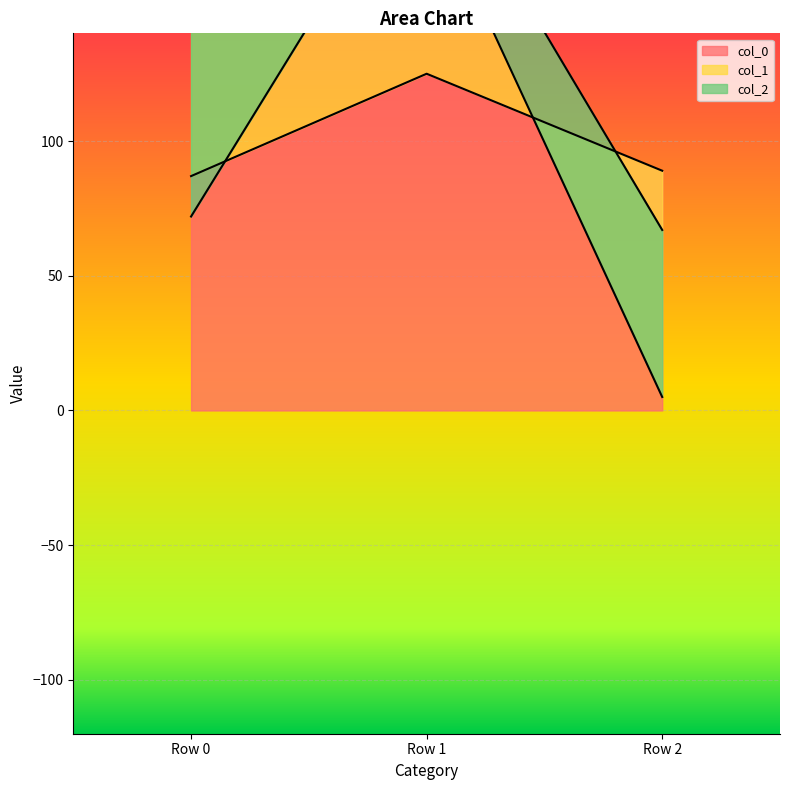

What is the smallest value displayed?

5